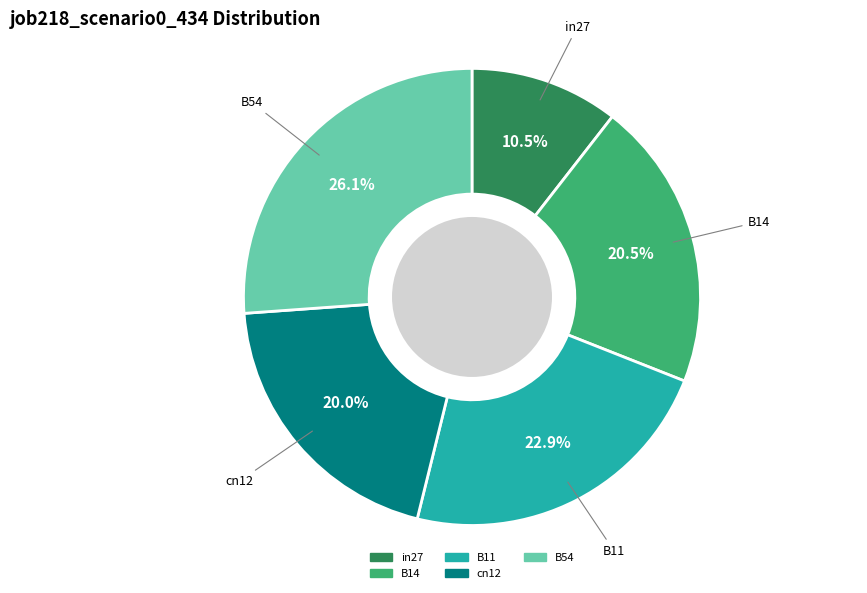

Count the number of slices in the pie.

5